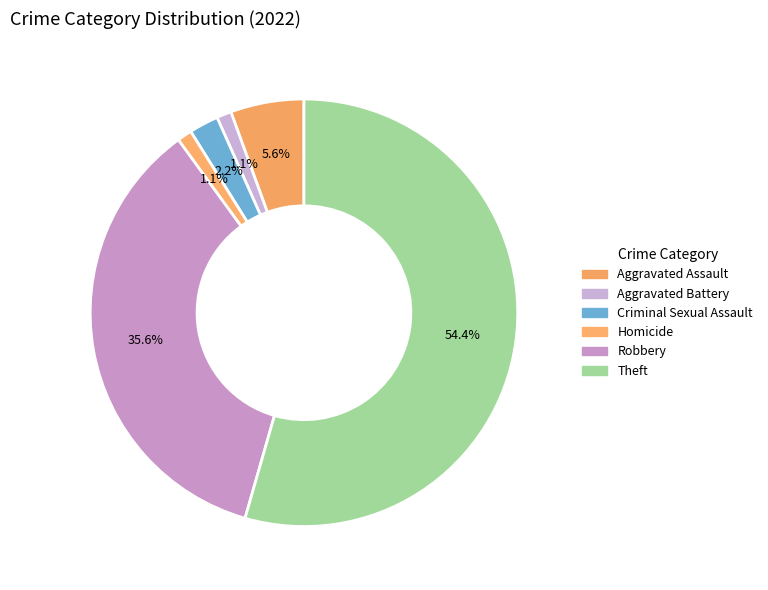

How many slices are in this pie chart?

6